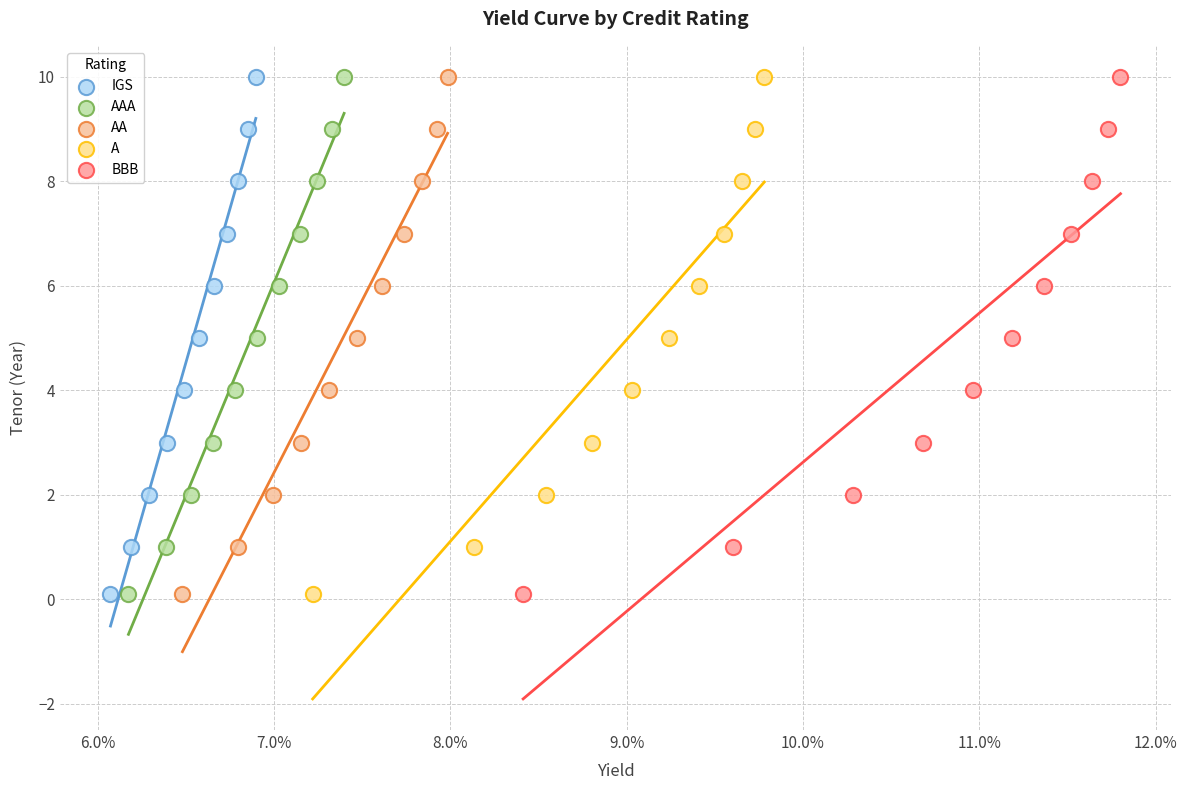

What are all the series names shown in the legend?

IGS, AAA, AA, A, BBB